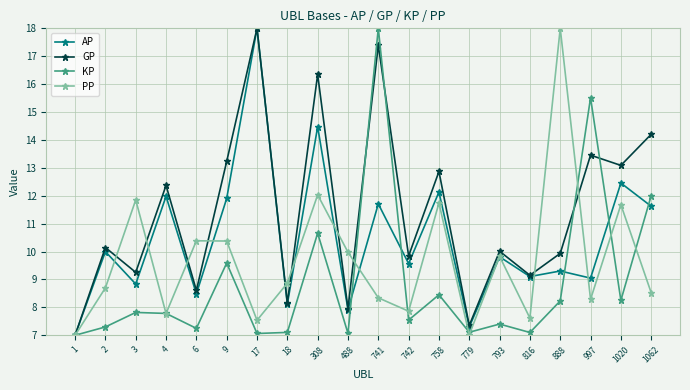

What is the spread (max minus min) of values at 793?

2.6